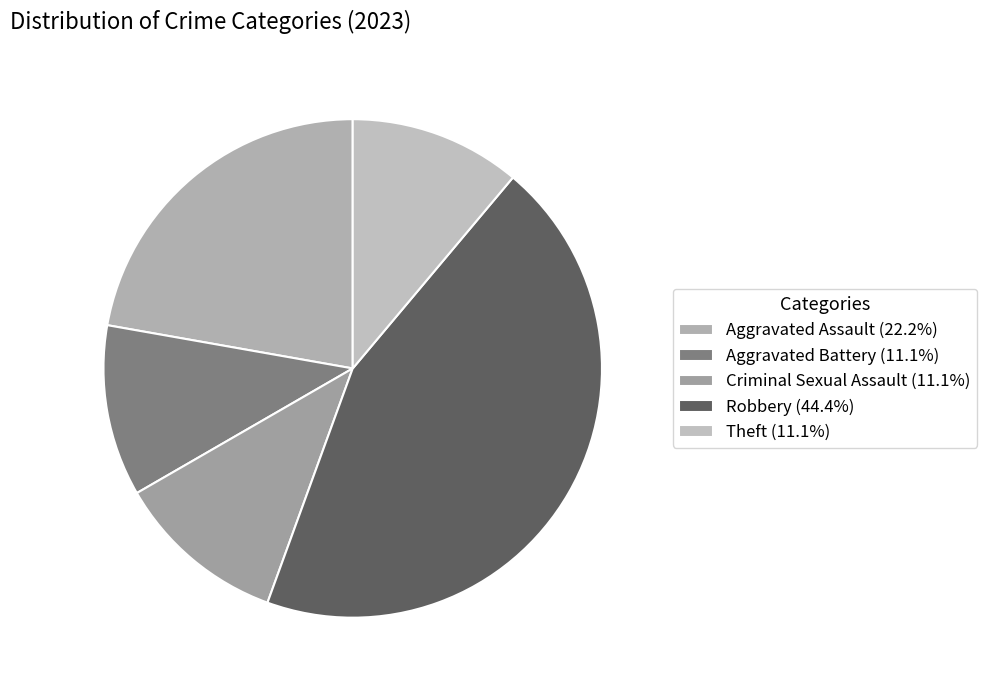

What is the largest slice in the pie chart?

Robbery